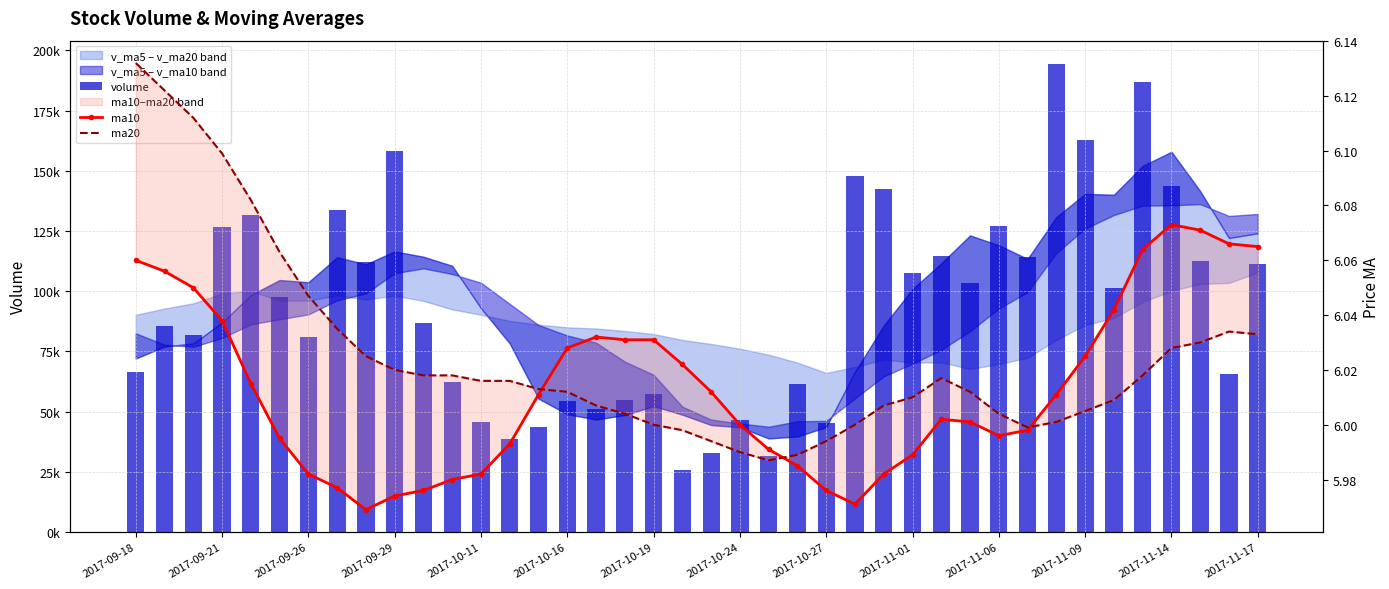

What are all the series names shown in the legend?

volume, ma10, ma20